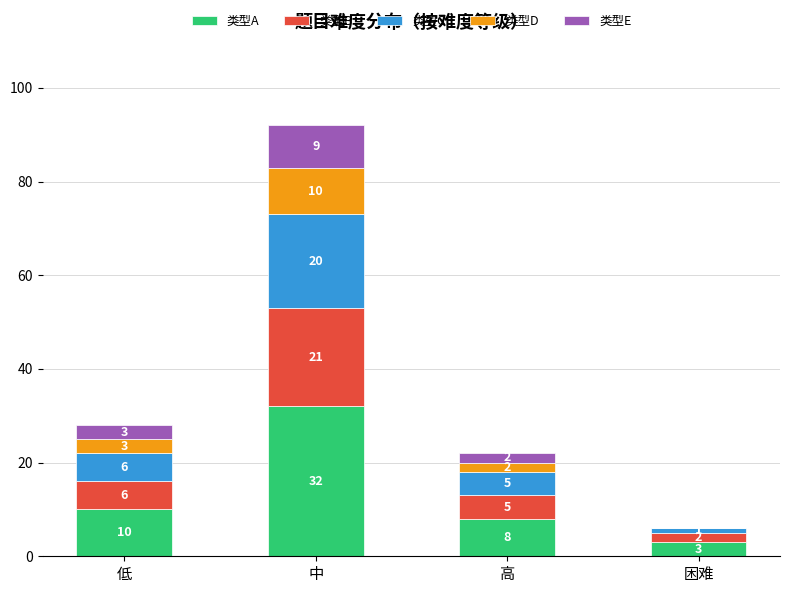

Reading left to right, list the values for the 类型A series.

低=10	中=32	高=8	困难=3